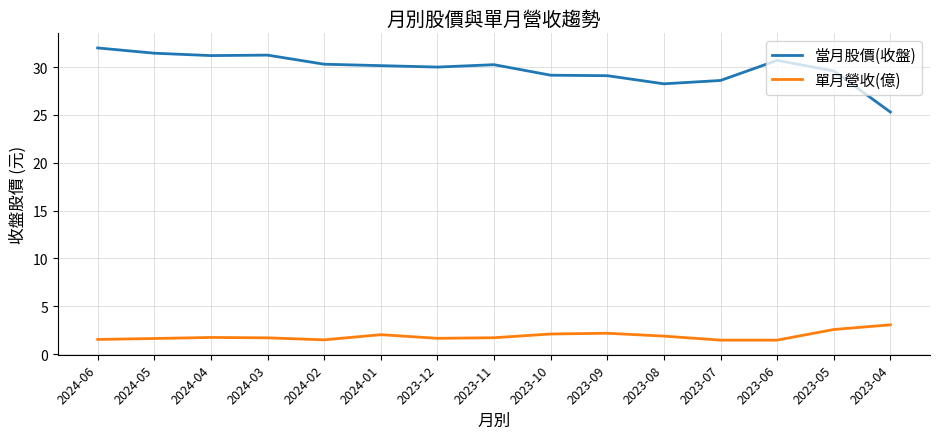

What is the total value across all series at 2024-01?

32.2